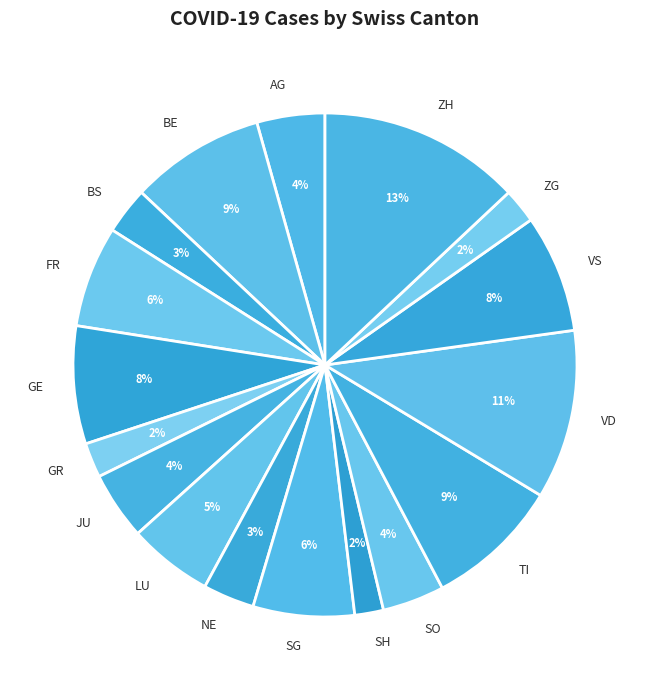

What percentage is the BE slice, to the nearest percent?

9%